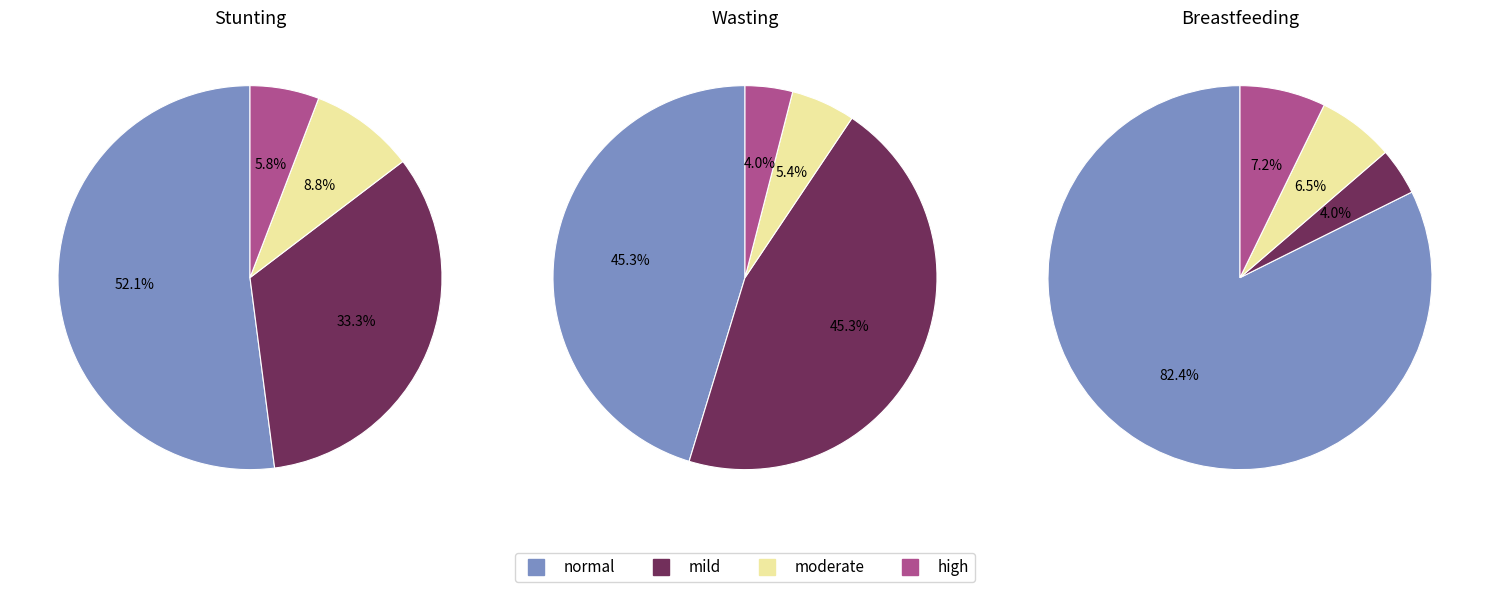

What percentage is NOT represented by mild?

66.7%